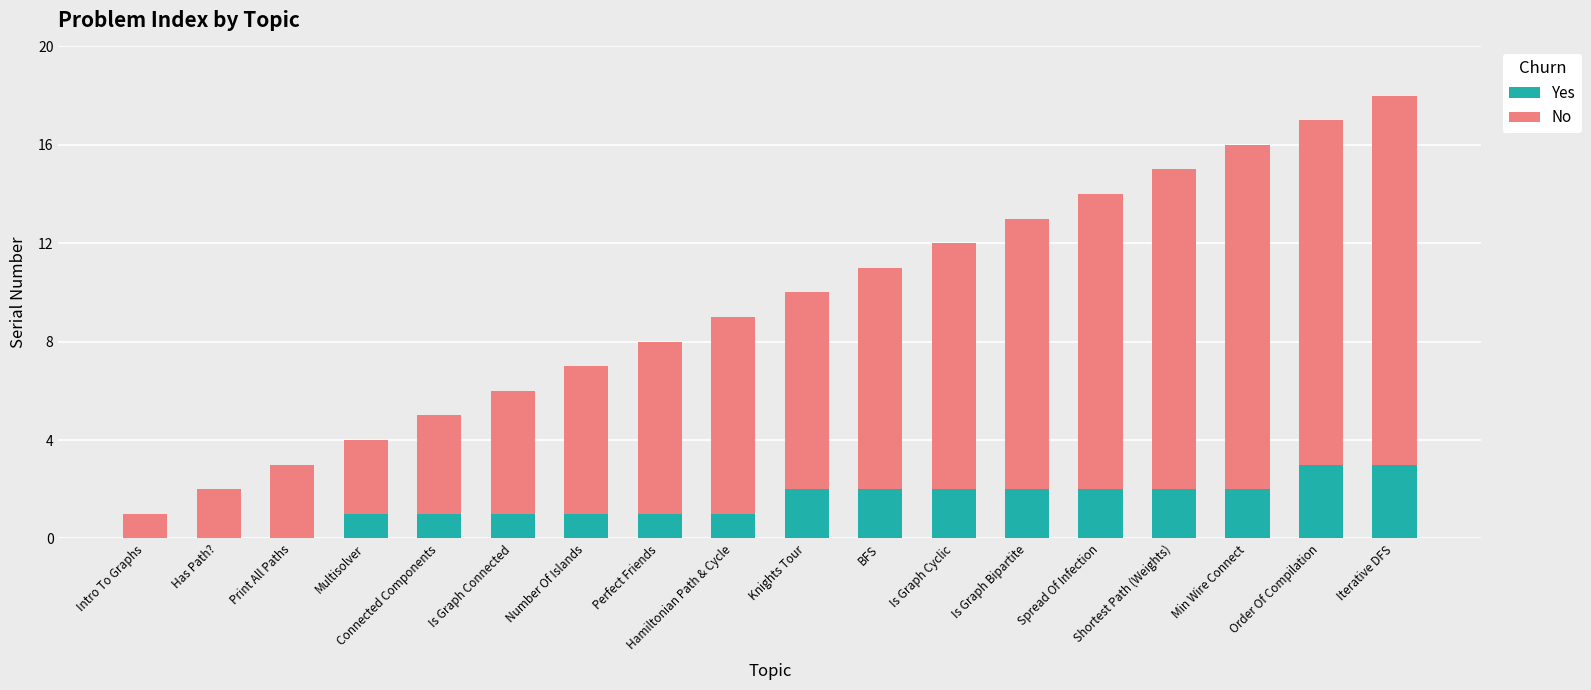

The value of Yes at Print All Paths is 0. True or false?

True